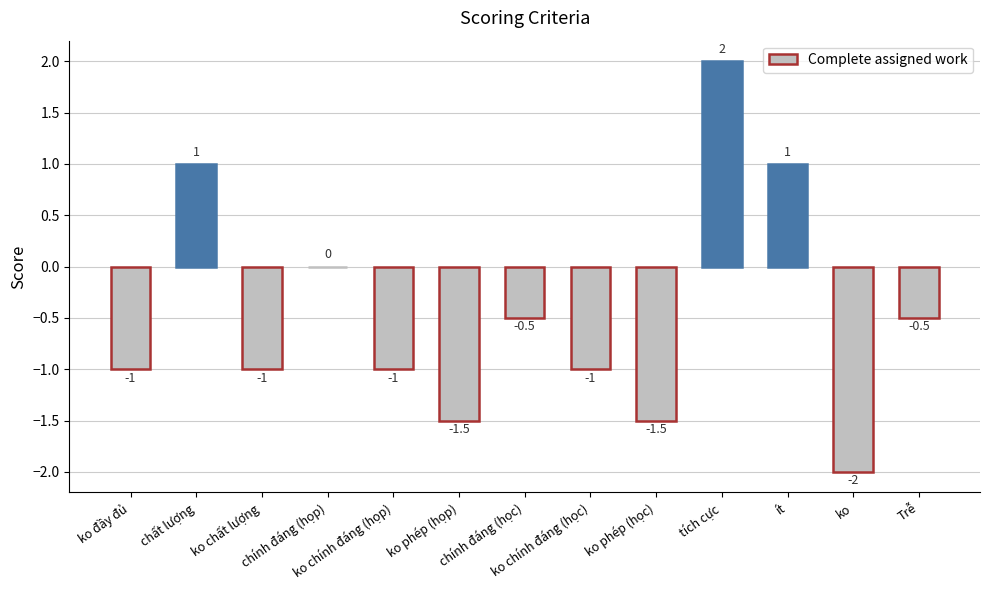

Reading left to right, transcribe all the data shown in this chart.

ko đầy đủ=-1.0	chất lượng=1.0	ko chất lượng=-1.0	chính đáng (họp)=0.0	ko chính đáng (họp)=-1.0	ko phép (họp)=-1.5	chính đáng (học)=-0.5	ko chính đáng (học)=-1.0	ko phép (học)=-1.5	tích cực=2.0	ít=1.0	ko=-2.0	Trễ=-0.5